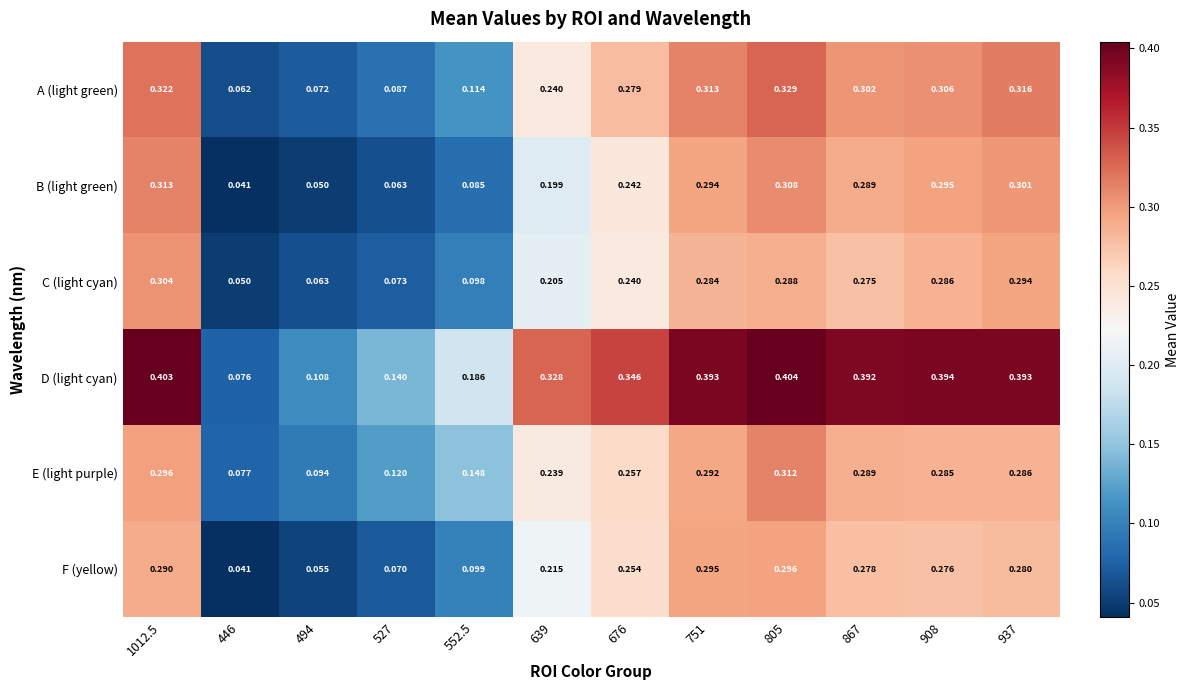

Is the value of D (light cyan) at 676 greater than the value of A (light green) at 639?

Yes